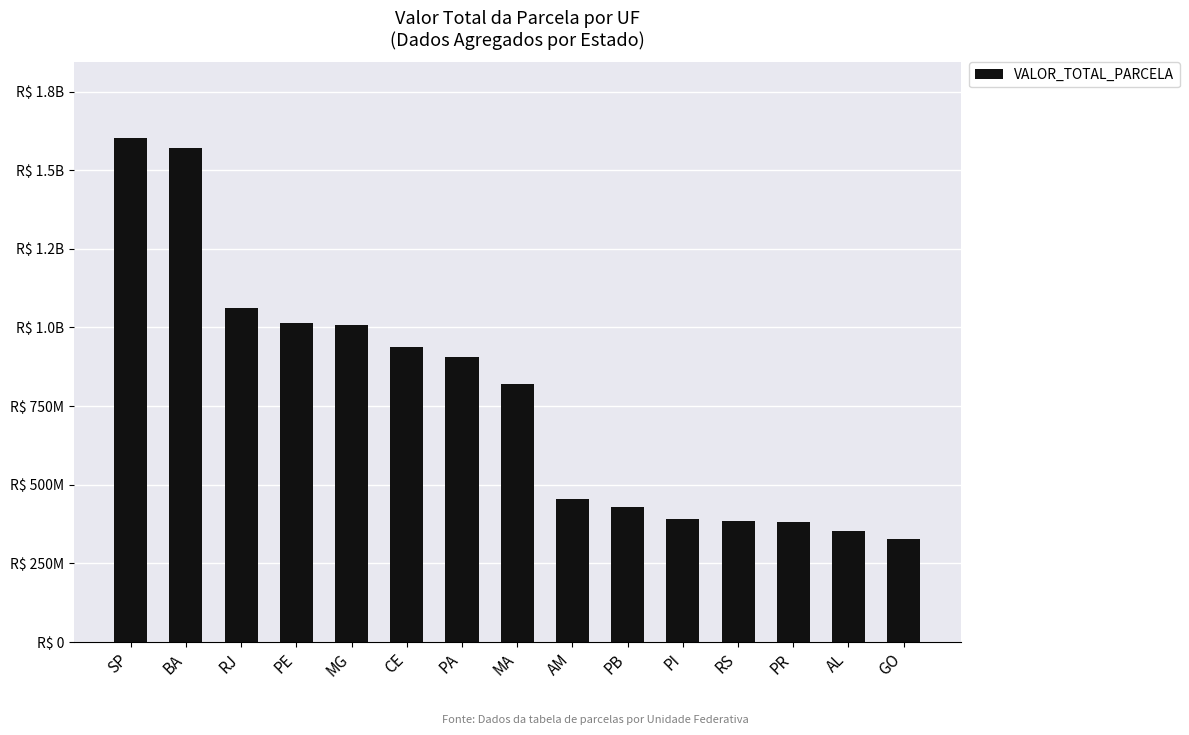

What is the maximum value shown in the chart?

1602517308